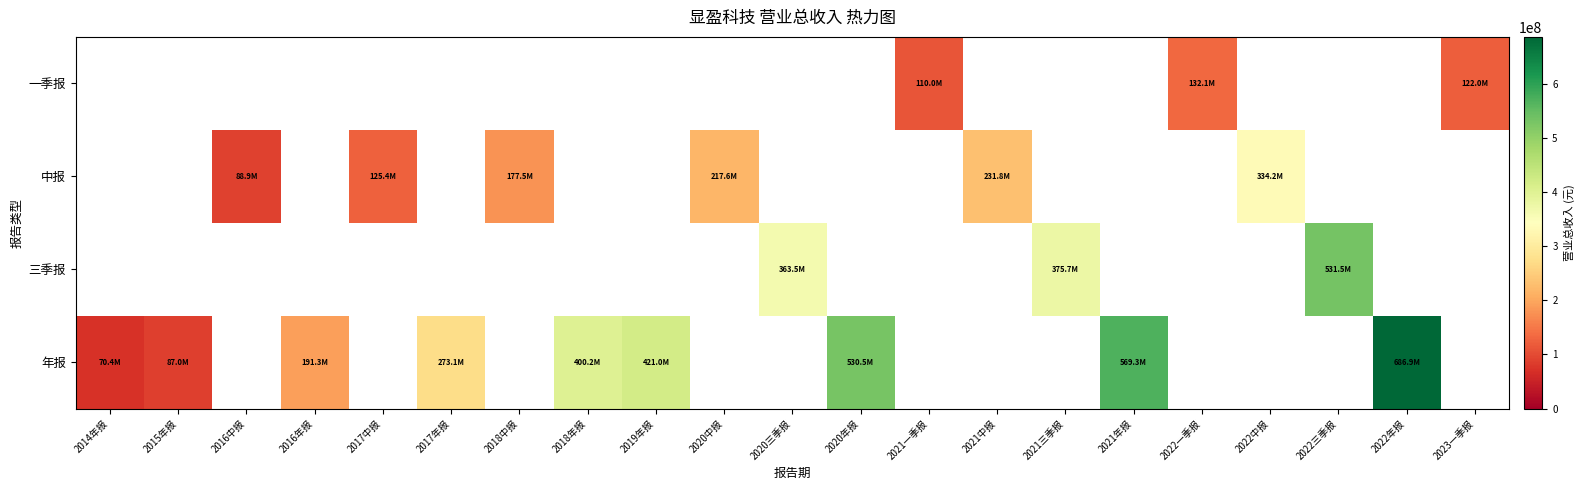

Reading right to left, extract all data points from this chart.

一季报: 2023一季报=122049664.0	2022年报=0.0	2022三季报=0.0	2022中报=0.0	2022一季报=132101918.5	2021年报=0.0	2021三季报=0.0	2021中报=0.0	2021一季报=110021294.7	2020年报=0.0	2020三季报=0.0	2020中报=0.0	2019年报=0.0	2018年报=0.0	2018中报=0.0	2017年报=0.0	2017中报=0.0	2016年报=0.0	2016中报=0.0	2015年报=0.0	2014年报=0.0
中报: 2023一季报=0.0	2022年报=0.0	2022三季报=0.0	2022中报=334227424.6	2022一季报=0.0	2021年报=0.0	2021三季报=0.0	2021中报=231842036.2	2021一季报=0.0	2020年报=0.0	2020三季报=0.0	2020中报=217636951.9	2019年报=0.0	2018年报=0.0	2018中报=177539424.0	2017年报=0.0	2017中报=125364080.6	2016年报=0.0	2016中报=88943957.9	2015年报=0.0	2014年报=0.0
三季报: 2023一季报=0.0	2022年报=0.0	2022三季报=531537664.4	2022中报=0.0	2022一季报=0.0	2021年报=0.0	2021三季报=375686837.8	2021中报=0.0	2021一季报=0.0	2020年报=0.0	2020三季报=363529837.1	2020中报=0.0	2019年报=0.0	2018年报=0.0	2018中报=0.0	2017年报=0.0	2017中报=0.0	2016年报=0.0	2016中报=0.0	2015年报=0.0	2014年报=0.0
年报: 2023一季报=0.0	2022年报=686852507.7	2022三季报=0.0	2022中报=0.0	2022一季报=0.0	2021年报=569292340.8	2021三季报=0.0	2021中报=0.0	2021一季报=0.0	2020年报=530512695.4	2020三季报=0.0	2020中报=0.0	2019年报=421029301.7	2018年报=400180536.3	2018中报=0.0	2017年报=273066201.7	2017中报=0.0	2016年报=191271627.9	2016中报=0.0	2015年报=86981459.5	2014年报=70445634.3